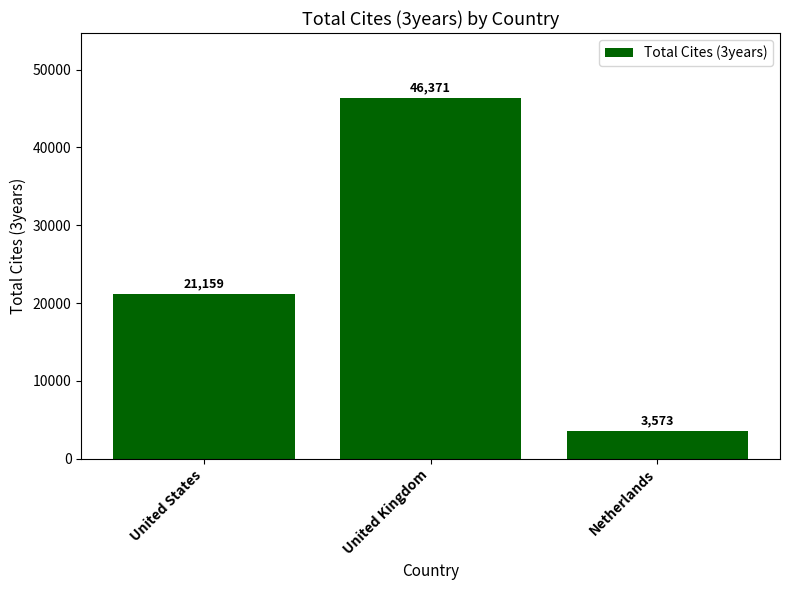

What is the value of the 3rd bar from the left?

3573